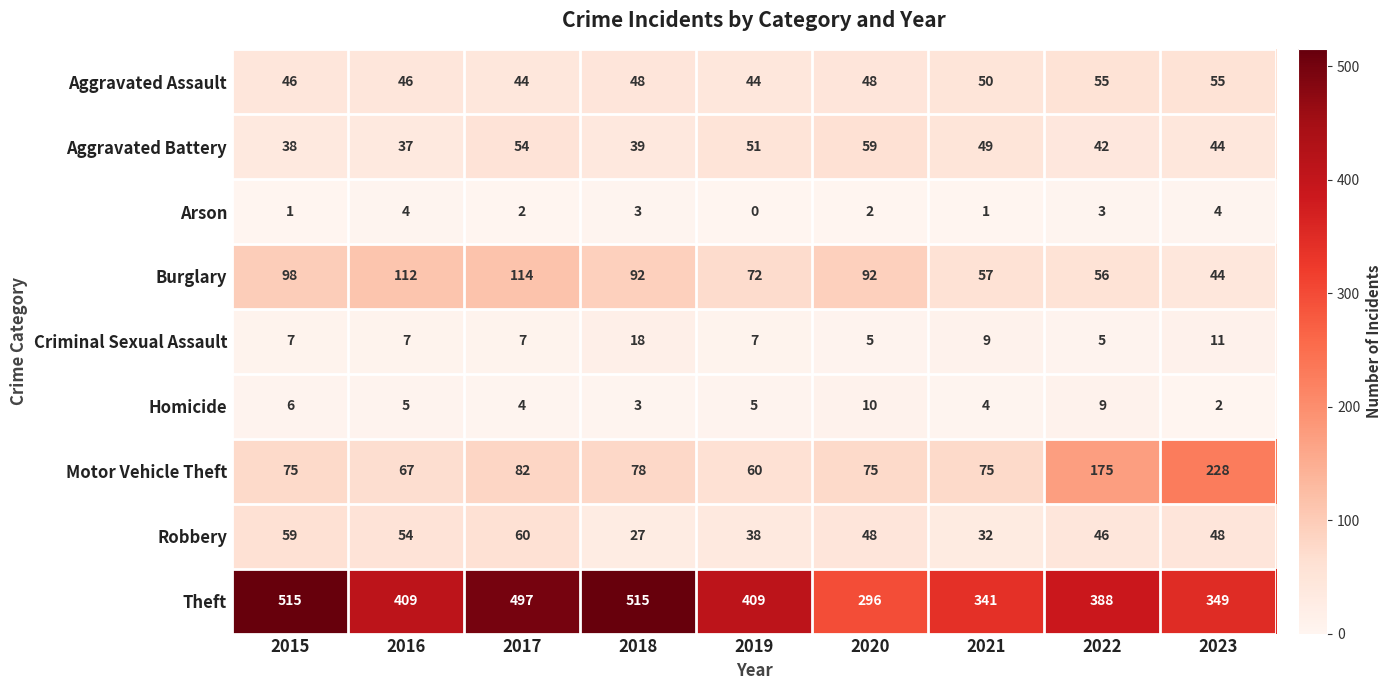

What is the spread (max minus min) of values at 2016?

405